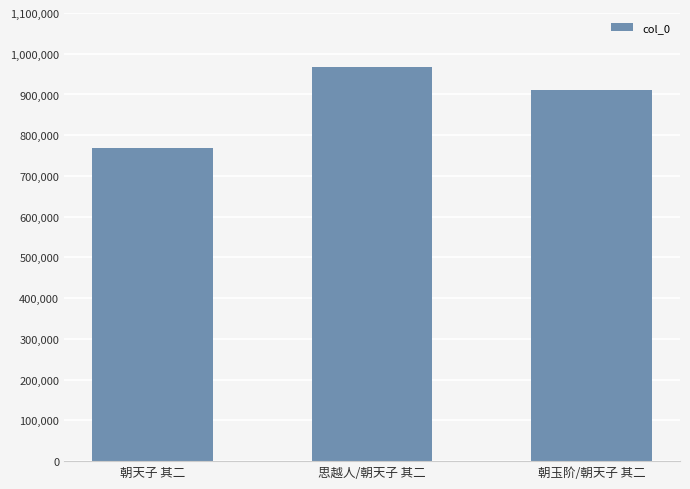

Where is the data nearest to the value 867839?

朝玉阶/朝天子 其二